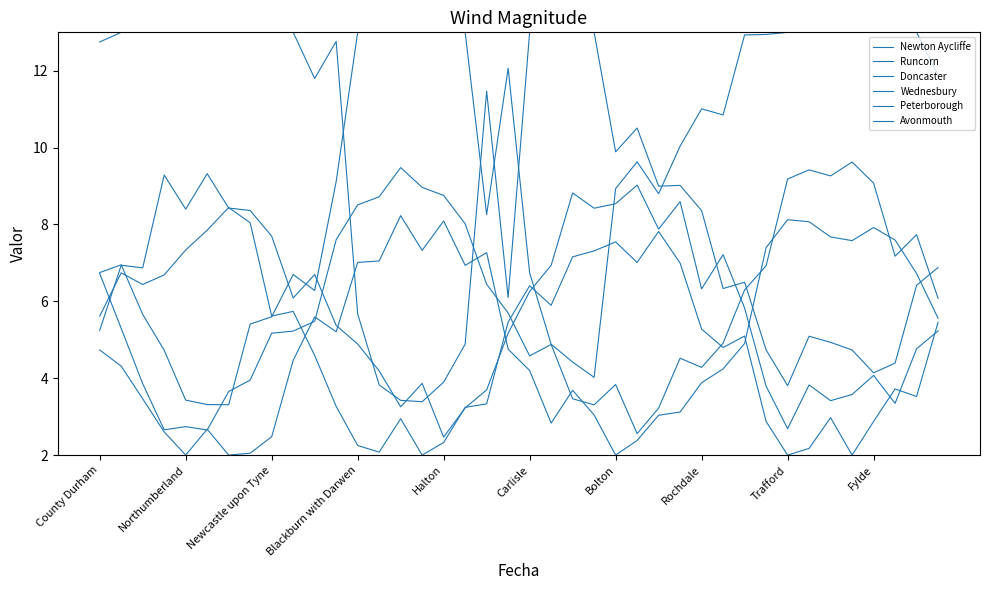

How many distinct data groups are displayed?

6